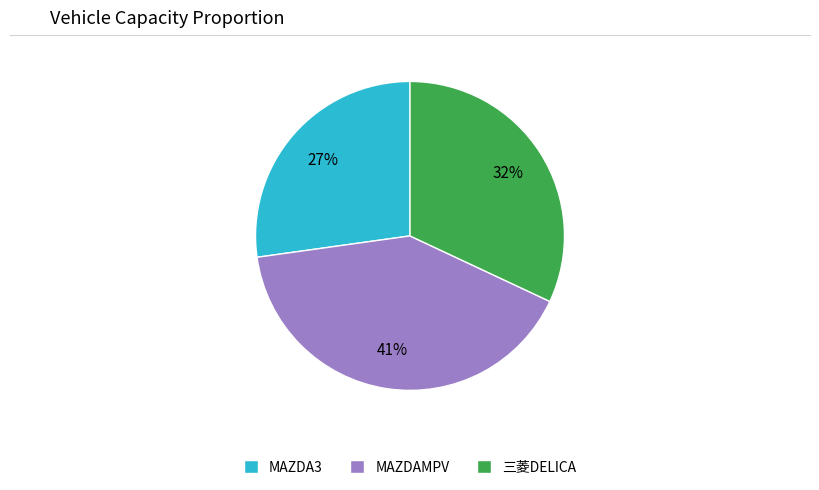

Is MAZDA3 the majority of the pie?

No